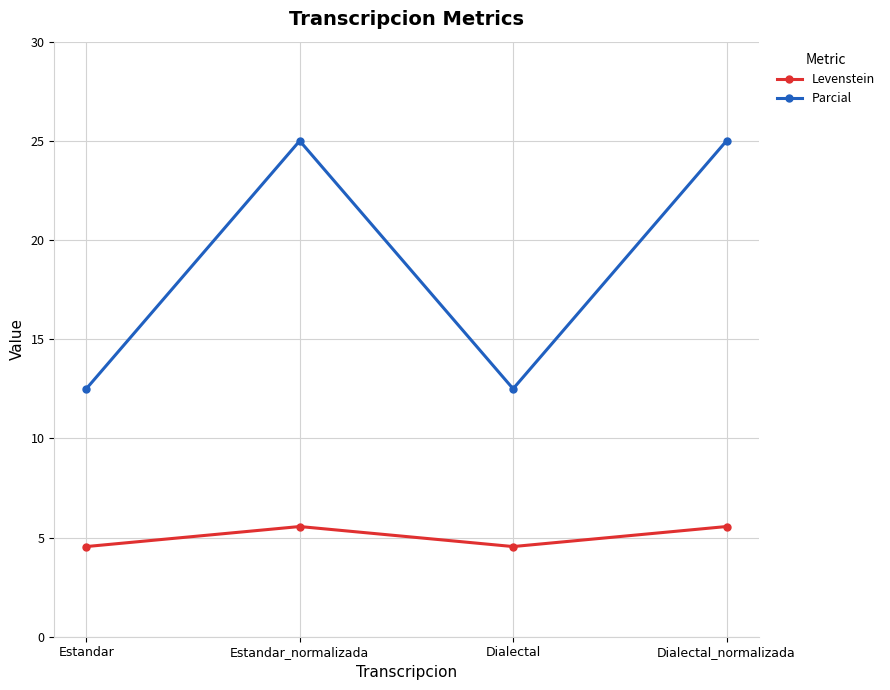

What is the maximum value for Parcial?

25.0